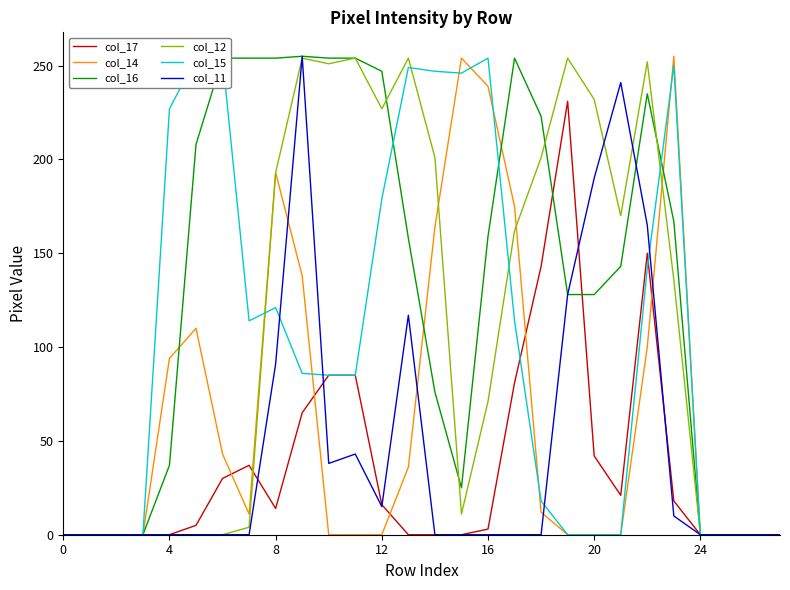

Between 24 and 25, which series saw the biggest shift?

col_16